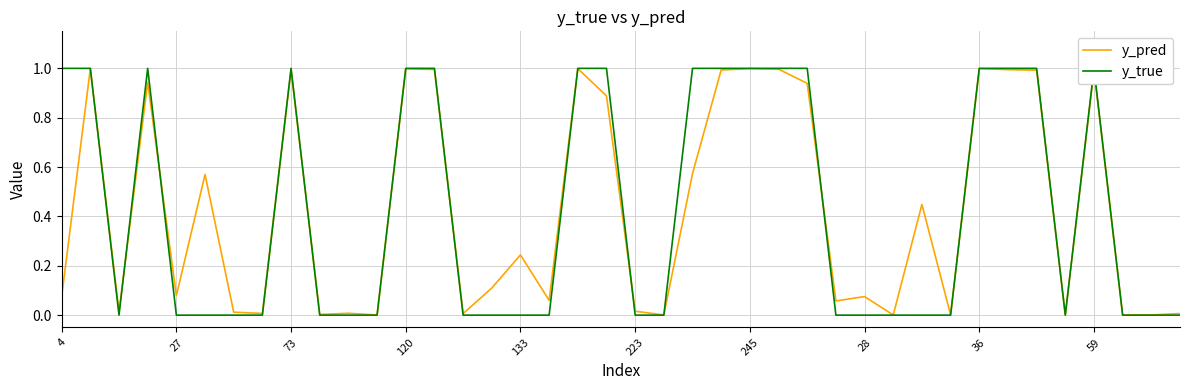

What is the maximum value for y_pred?

1.0